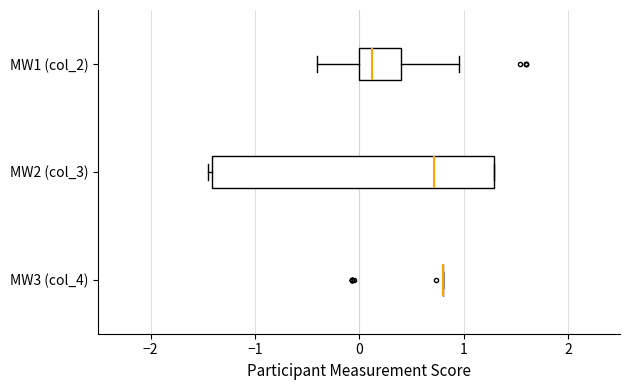

Reading bottom to top, transcribe this box plot: for each box, give where its median line is, the range the box spans, and where its two whiskers end, as read against the x-axis. The values are not printed on the chart, so give them approximately, as read against the axis.

MW3 (col_4): box collapsed to a line at 0.8, whiskers 0.8 to 0.8
MW2 (col_3): median 0.7, box -1.4 to 1.3, whiskers -1.4 (just left of the box's left edge) to 1.3
MW1 (col_2): median 0.1, box 0.0 to 0.4, whiskers -0.4 to 1.0